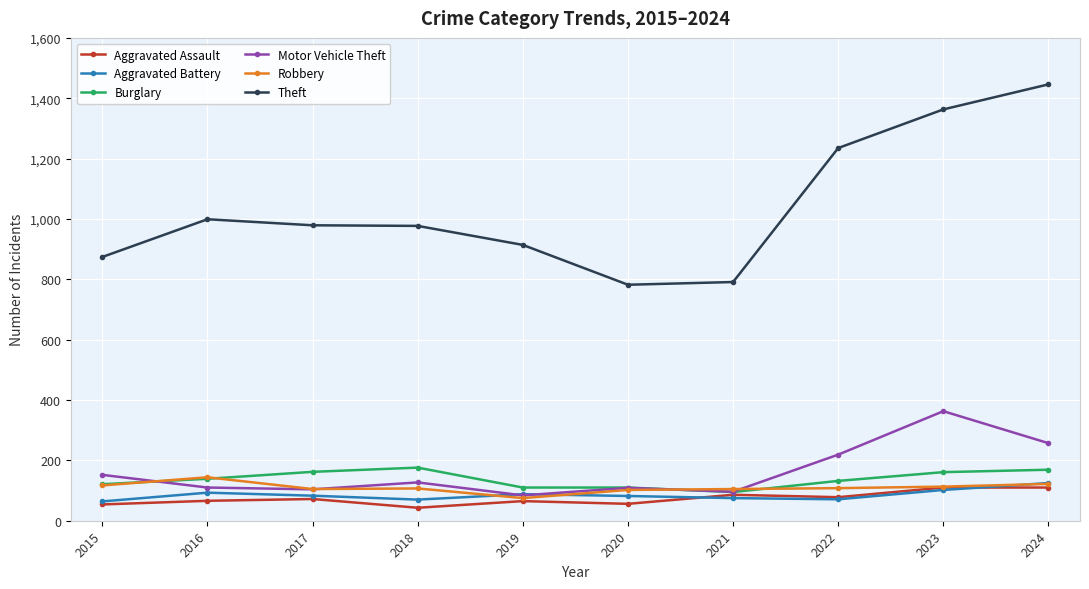

After their last crossing, which series has the higher values: Motor Vehicle Theft or Burglary?

Motor Vehicle Theft